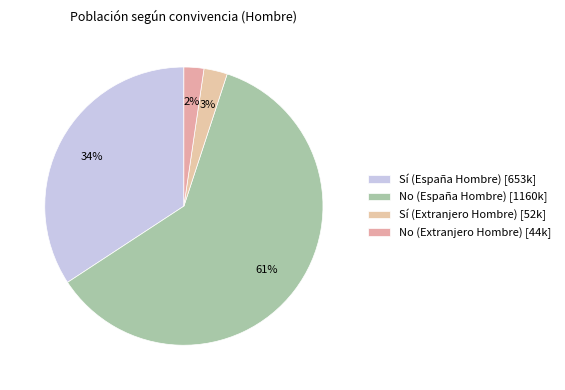

What portion of the pie excludes No (Extranjero Hombre)?

97.7%